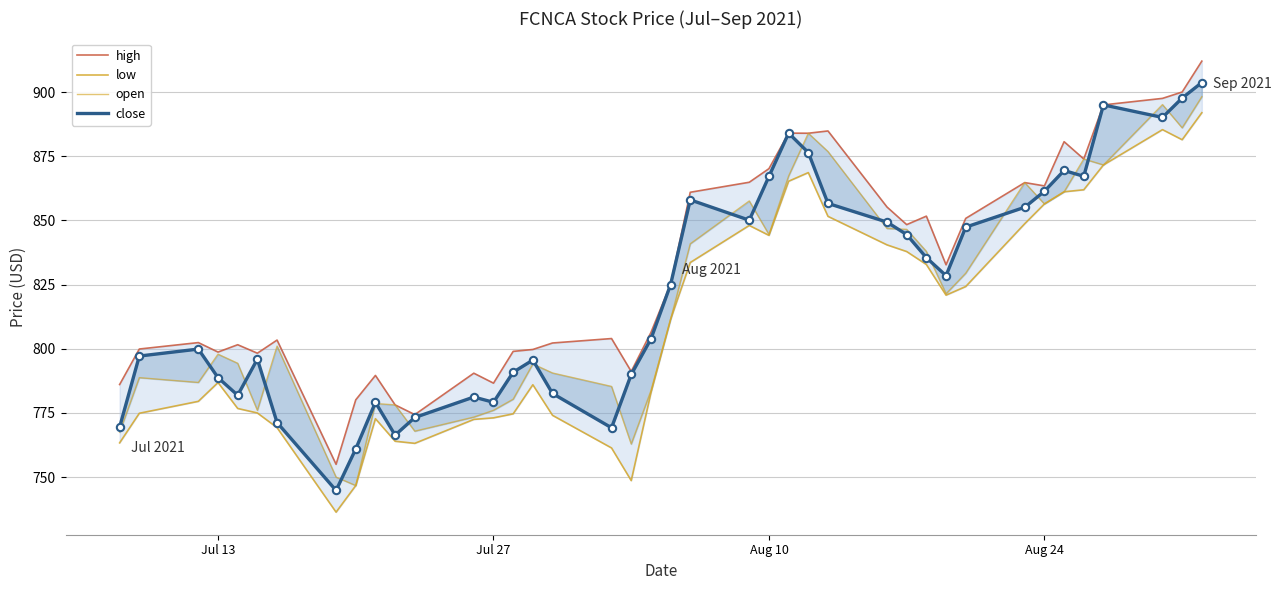

Is the value of high at 24 greater than the value of open at 36?

Yes